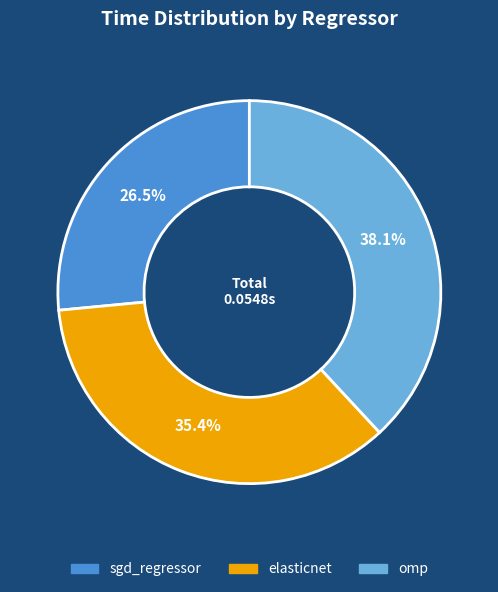

Is there a majority slice in this chart?

No